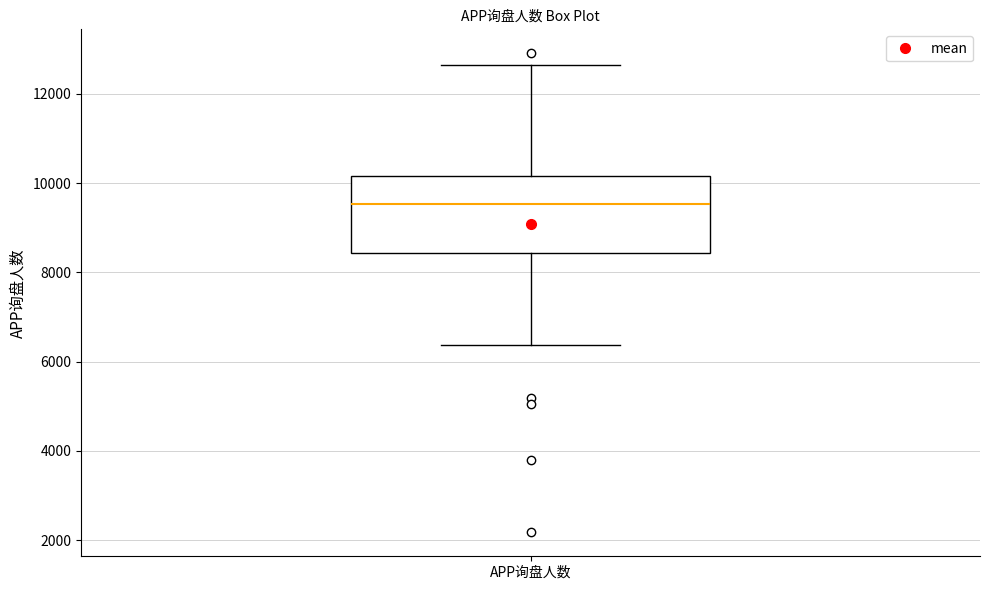

Transcribe this box plot: give where the median line is, the range the box spans, and where the two whiskers end, as read against the y-axis. The values are not printed on the chart, so give them approximately, as read against the axis.

median 9600, box 8400 to 10200, whiskers 6400 to 12600